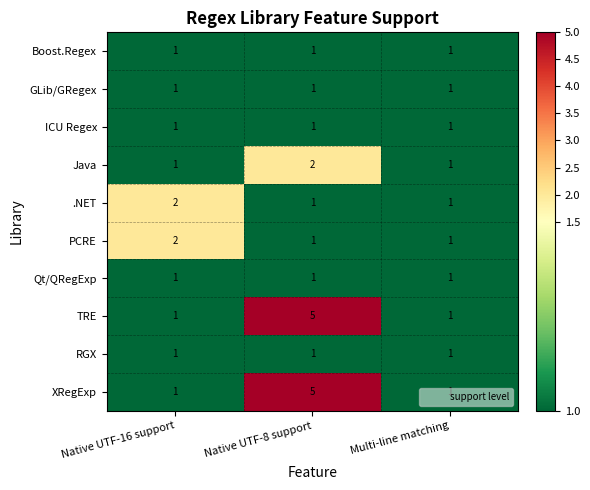

At which category is the sum across all series the highest?

Native UTF-8 support